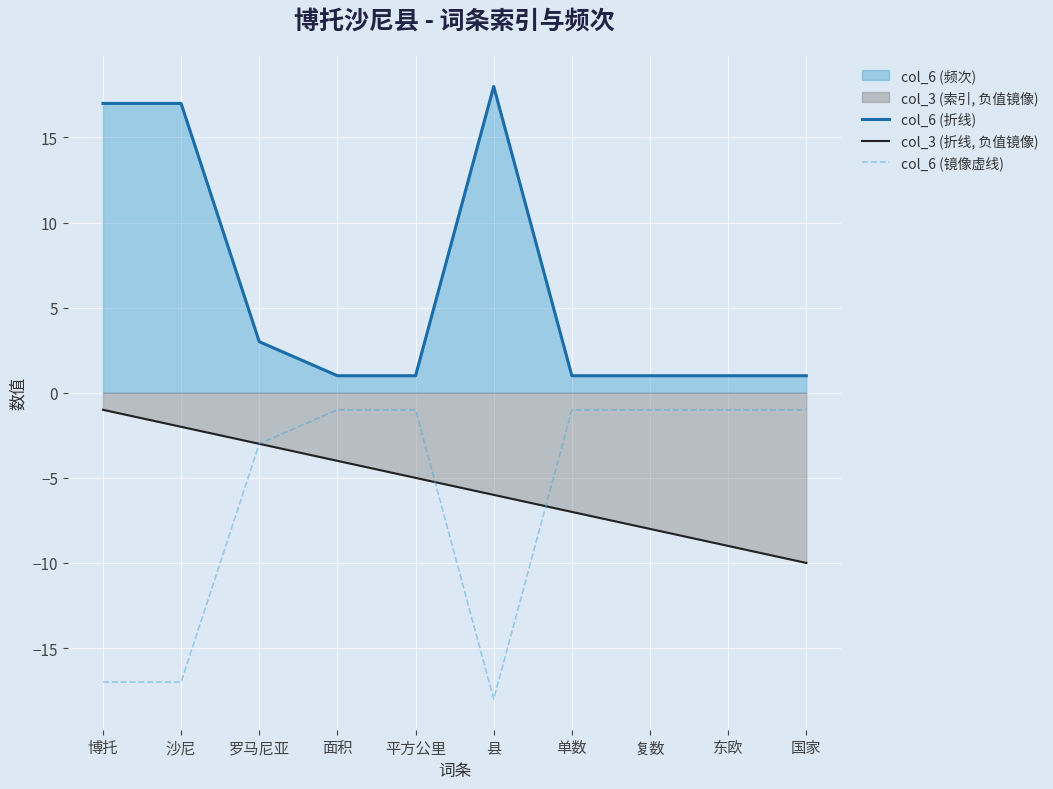

List the labels in order of col_3 (折线, 负值镜像) value, largest first.

博托, 沙尼, 罗马尼亚, 面积, 平方公里, 县, 单数, 复数, 东欧, 国家